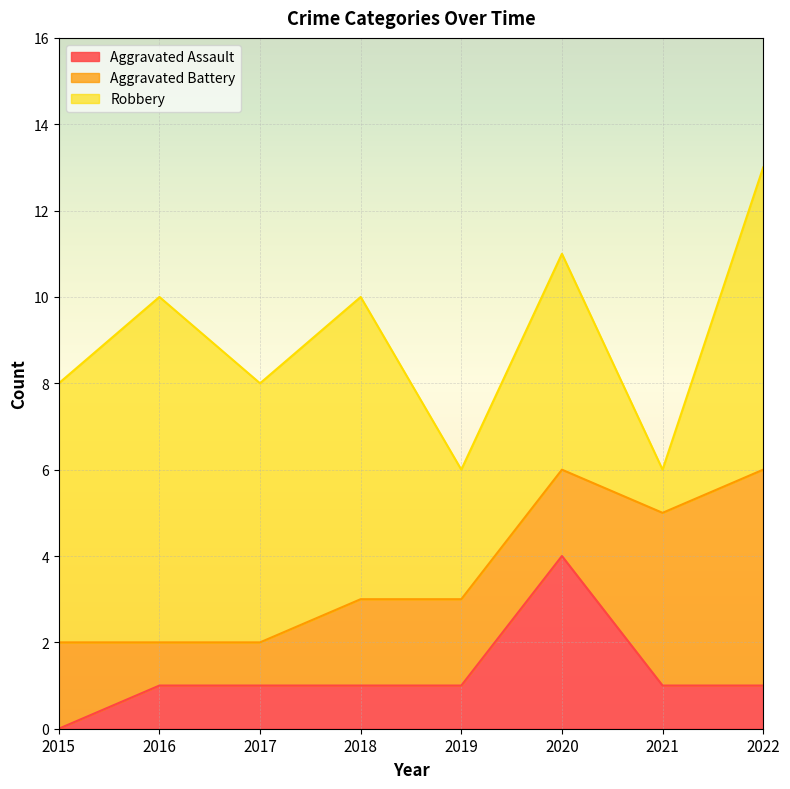

Which category has the lowest value in the Aggravated Assault series?

2015